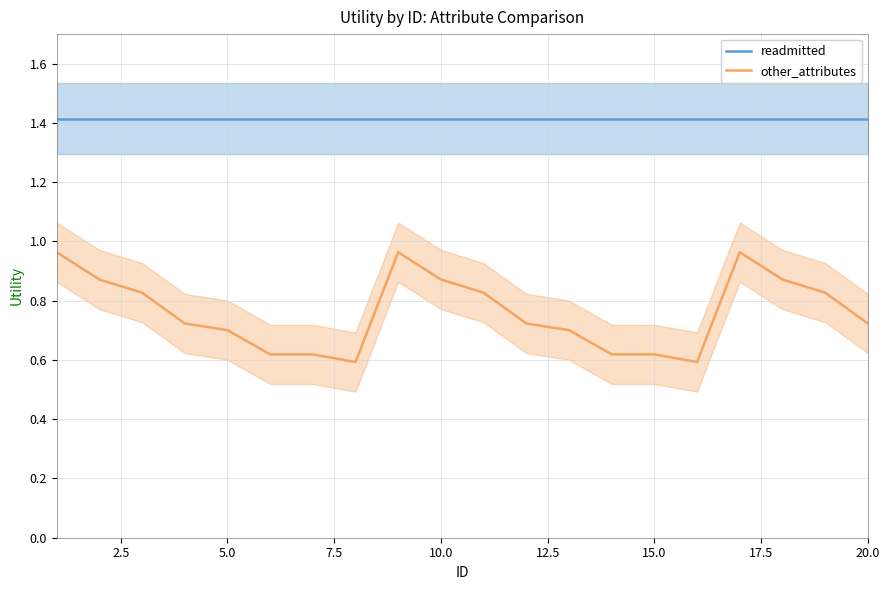

What is the difference between the maximum and minimum values in the other_attributes series?

0.4